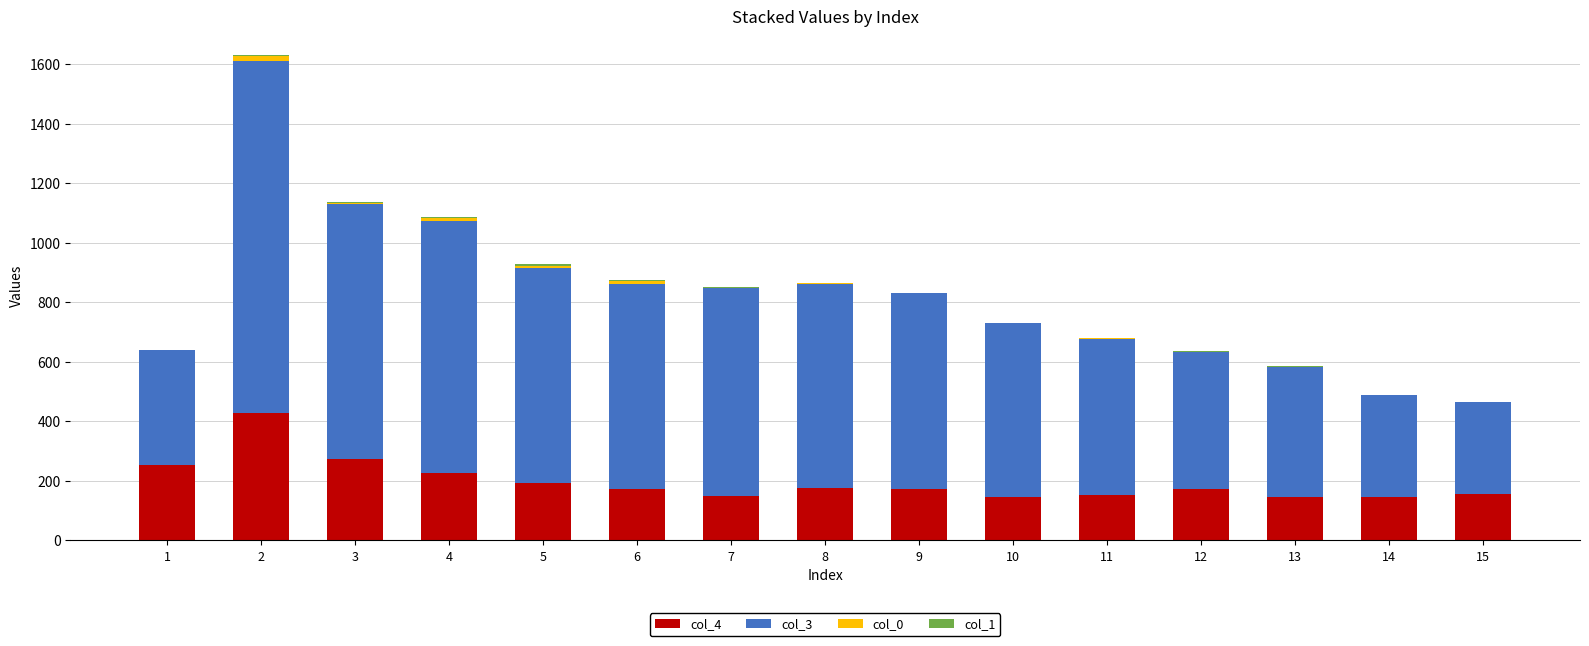

Are the bars grouped side by side (vs. stacked)?

No